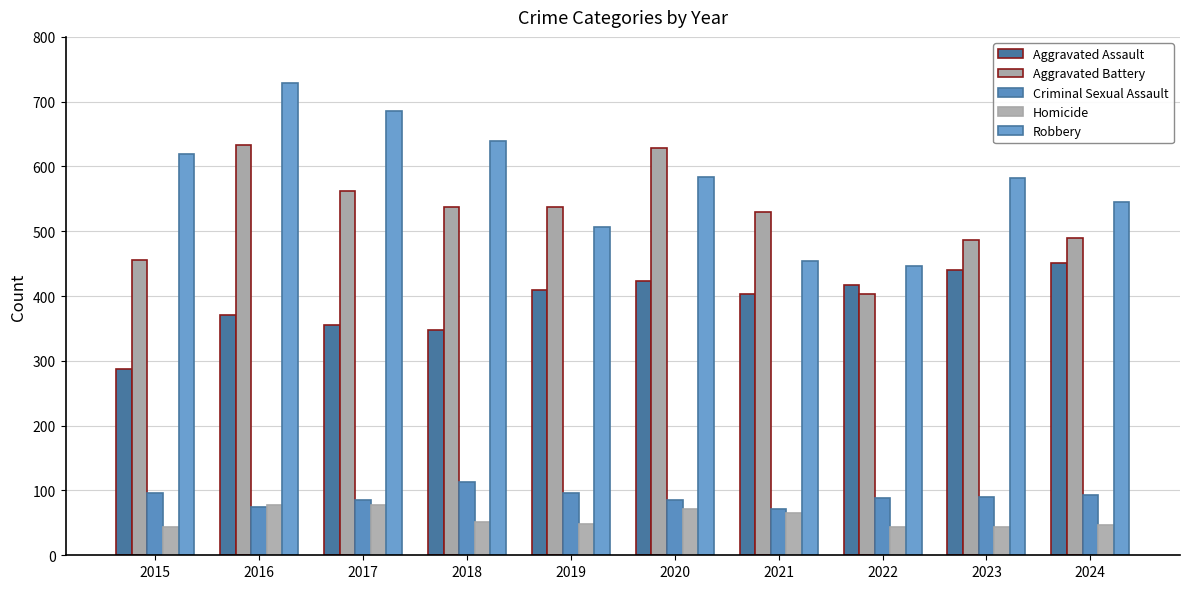

Which category has the lowest value in the Homicide series?

2022